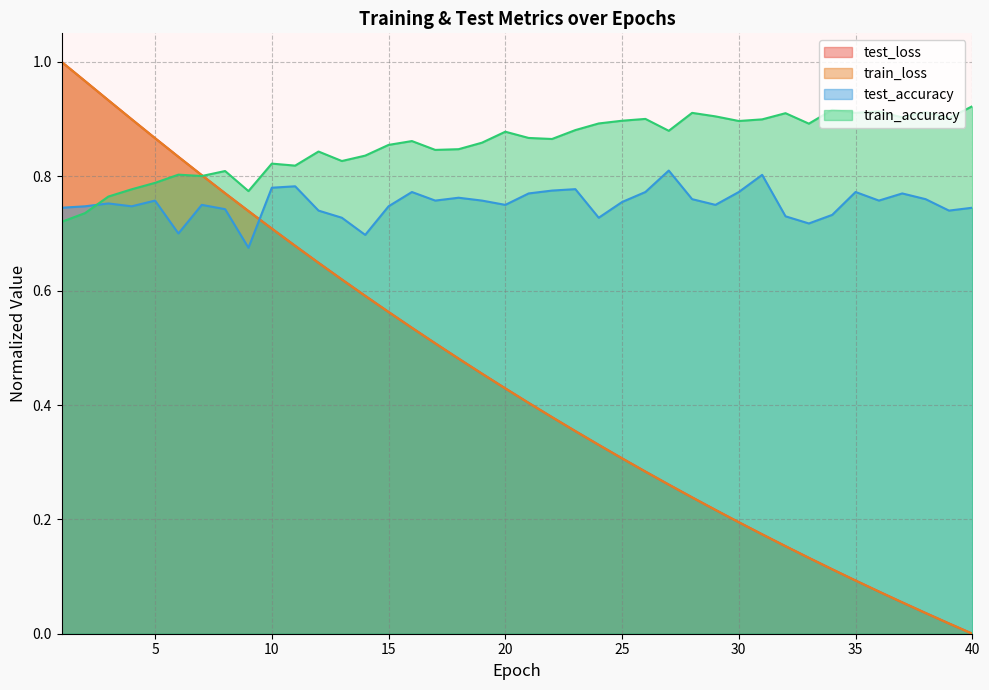

Which label corresponds to the largest value in the chart?

1